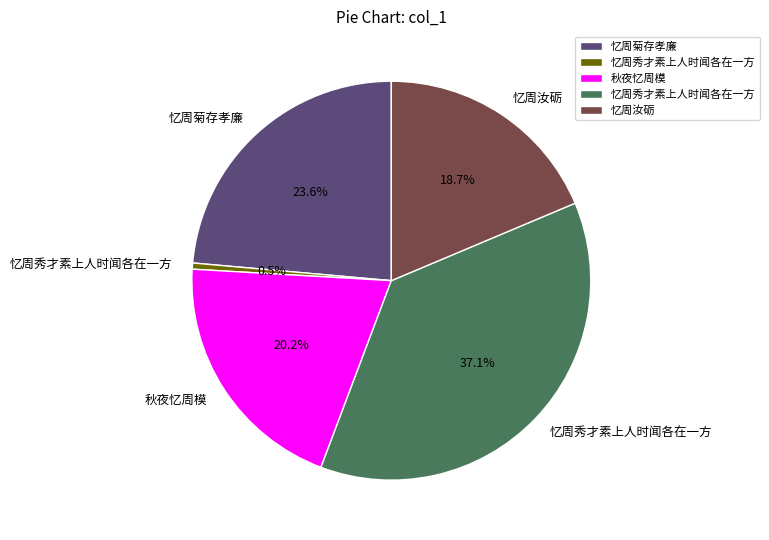

Does any single category account for the majority?

No